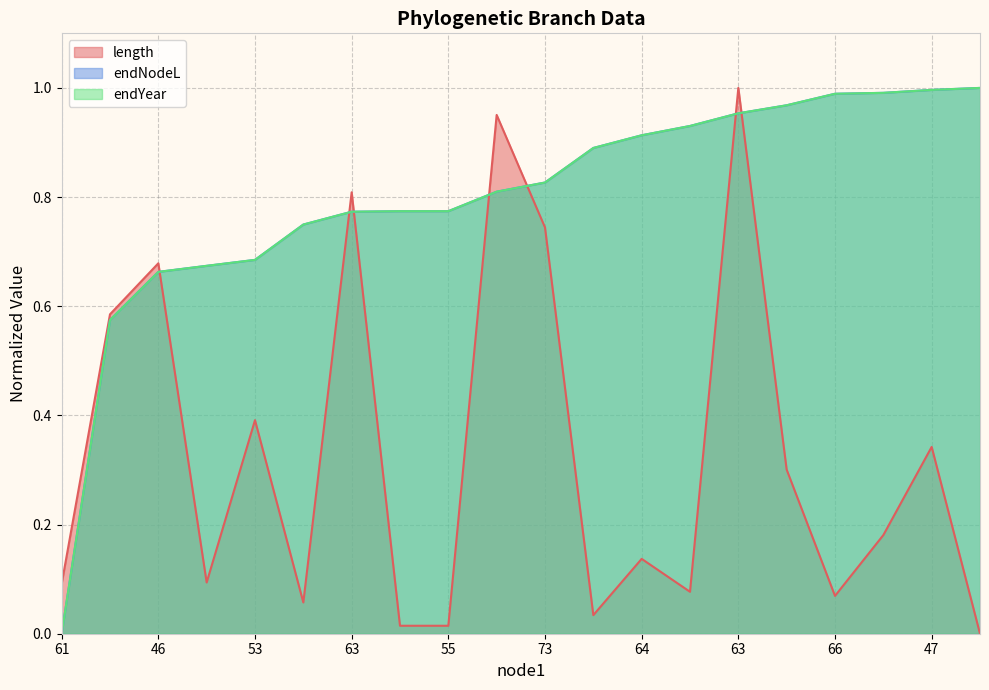

Which series has the widest spread of values?

endNodeL